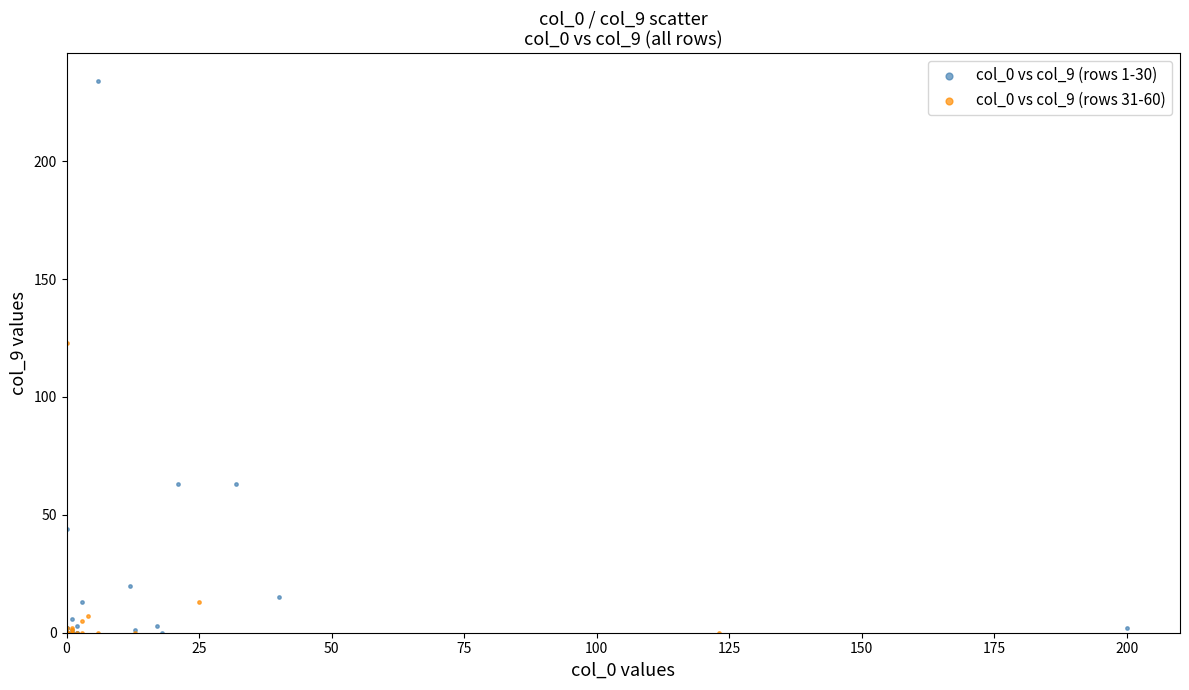

Which series reaches the maximum Y coordinate?

col_0 vs col_9 (rows 1-30)